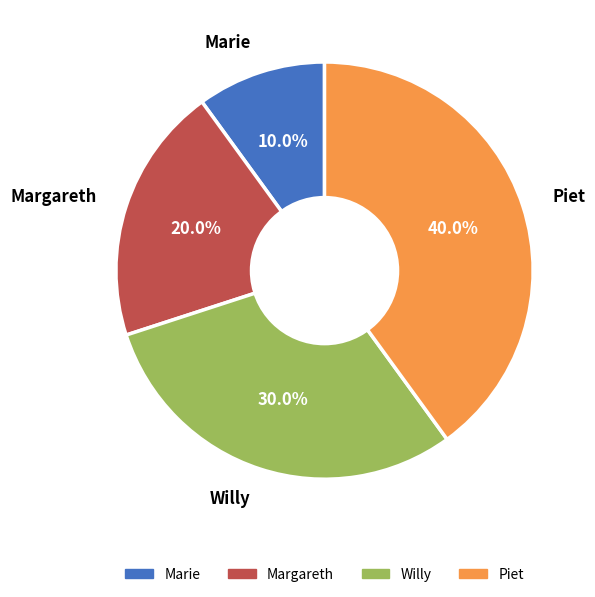

What is the ratio of the value at Margareth to the value at Willy?

0.7